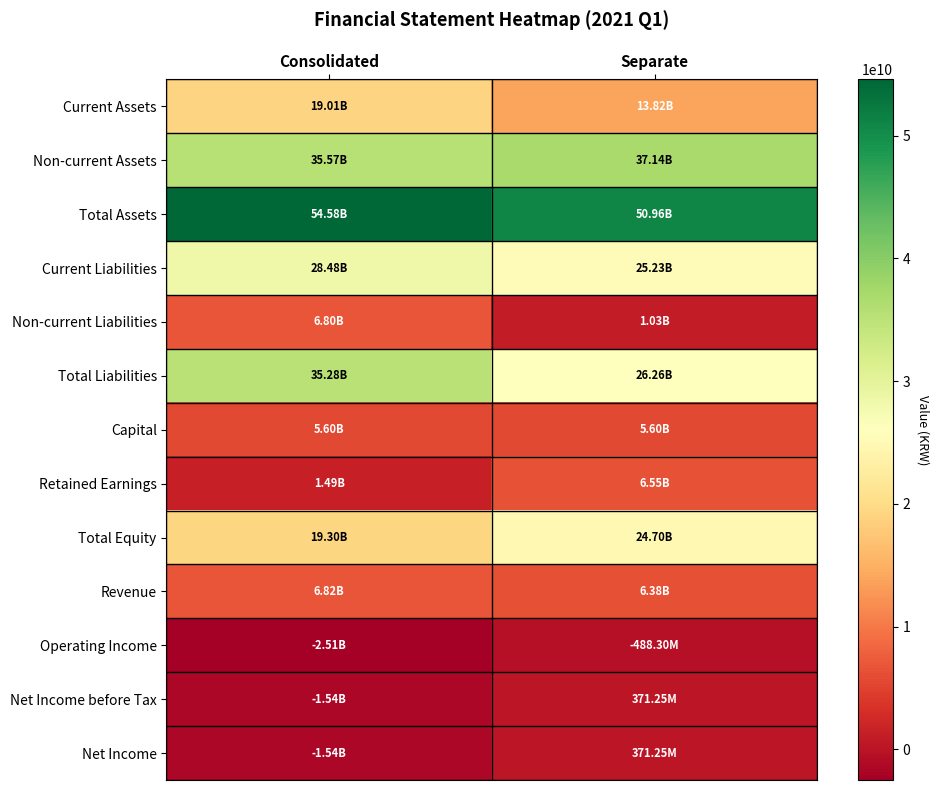

Reading right to left, list all the values displayed in this chart.

Current Assets: Separate=13820986984	Consolidated=19014456199
Non-current Assets: Separate=37140471837	Consolidated=35570177882
Total Assets: Separate=50961458821	Consolidated=54584634081
Current Liabilities: Separate=25226653031	Consolidated=28483916479
Non-current Liabilities: Separate=1032069547	Consolidated=6799812102
Total Liabilities: Separate=26258722578	Consolidated=35283728581
Capital: Separate=5596184000	Consolidated=5596184000
Retained Earnings: Separate=6553386063	Consolidated=1488599774
Total Equity: Separate=24702736243	Consolidated=19300905500
Revenue: Separate=6379352485	Consolidated=6818718020
Operating Income: Separate=-488295786	Consolidated=-2505567024
Net Income before Tax: Separate=371248184	Consolidated=-1540745937
Net Income: Separate=371248184	Consolidated=-1540745937